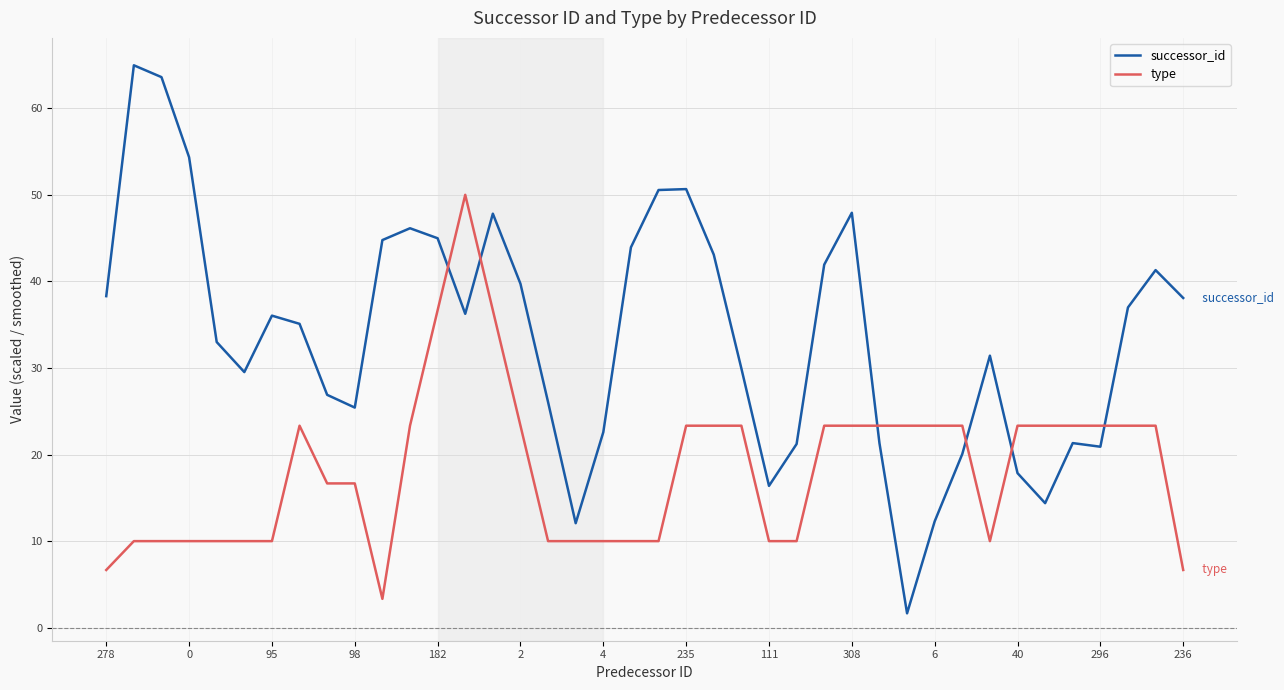

After their last crossing, which series has the higher values: type or successor_id?

successor_id